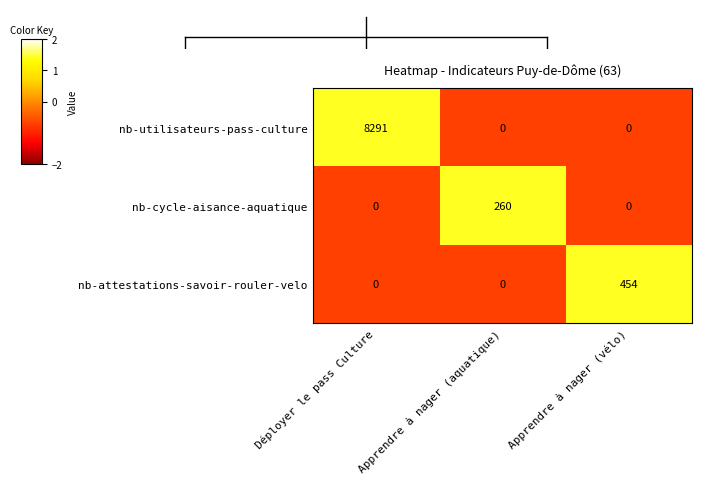

What is the difference between the highest and lowest values at Déployer le pass Culture?

8291